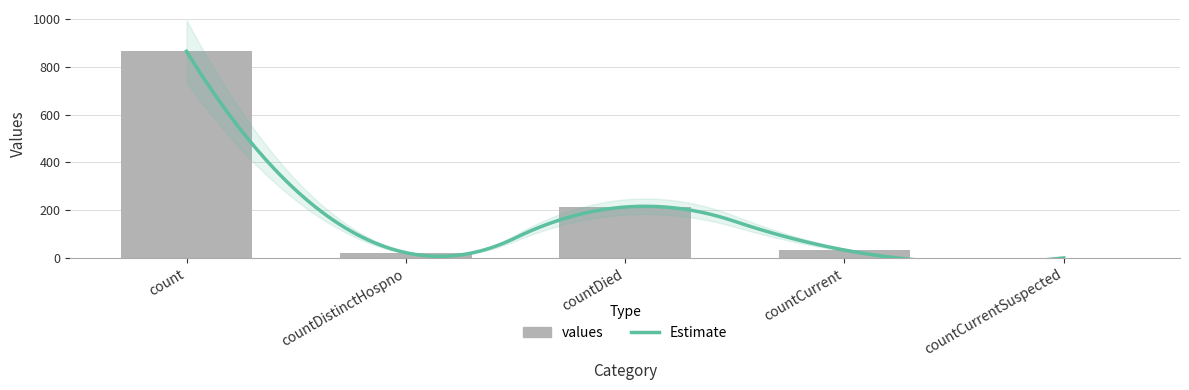

How many values are above zero?

4